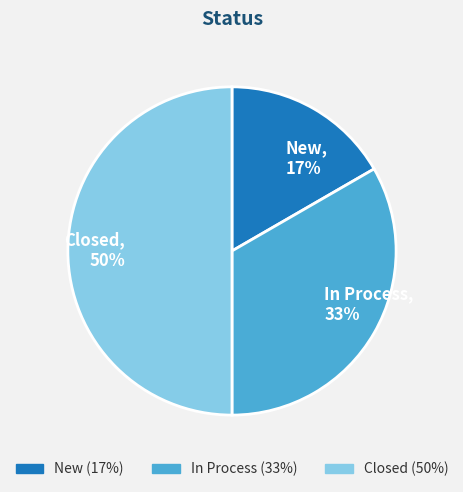

How many segments does this pie chart have?

3